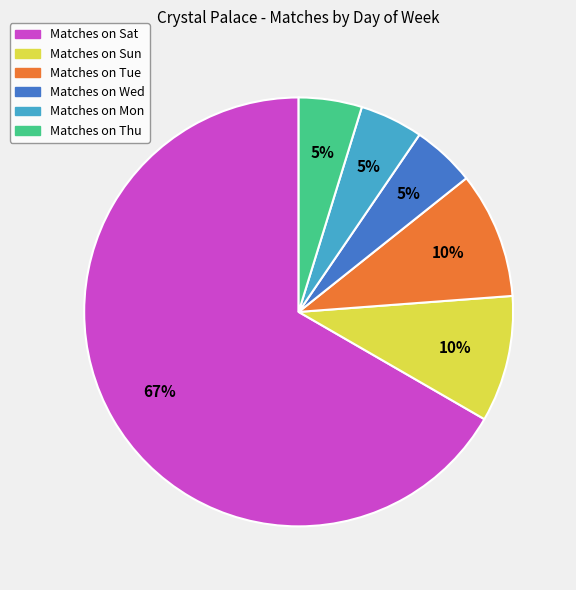

To the nearest percent, what is the average slice percentage?

17%